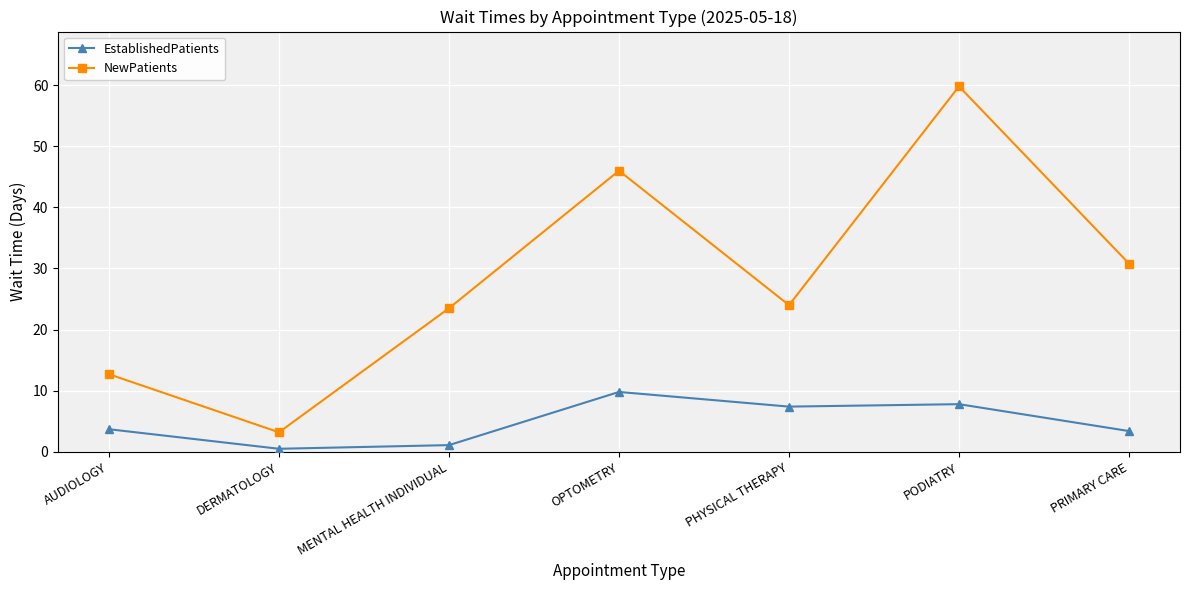

The value of NewPatients at DERMATOLOGY is 5.3. True or false?

False